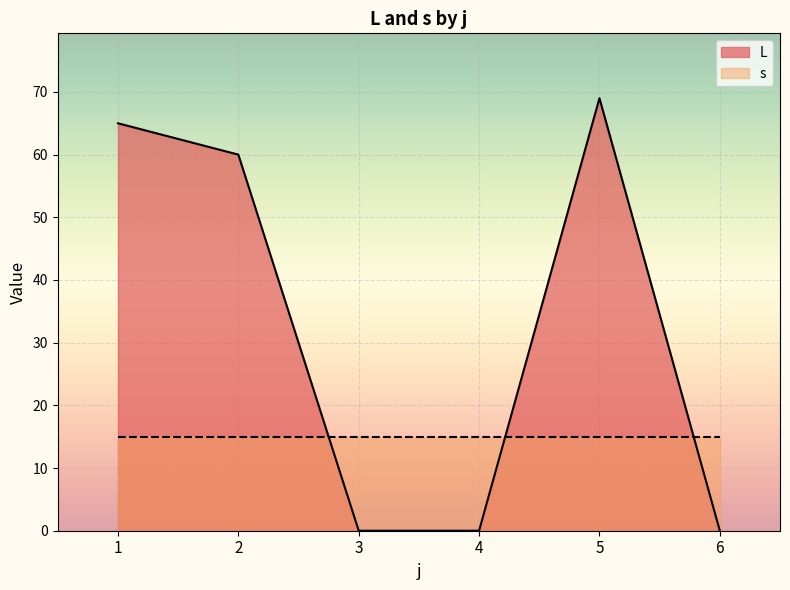

Between 5 and 1, which is larger?

5